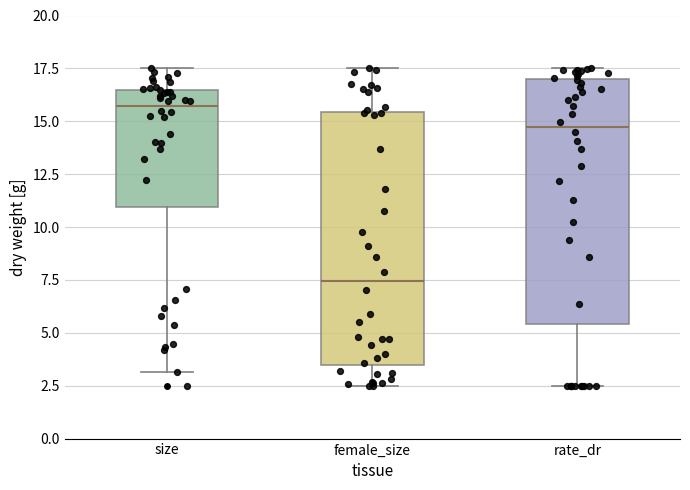

Where does the upper whisker of the box for female_size end on the y-axis? The values are not printed on the chart, so give them approximately, as read against the axis.

17.5